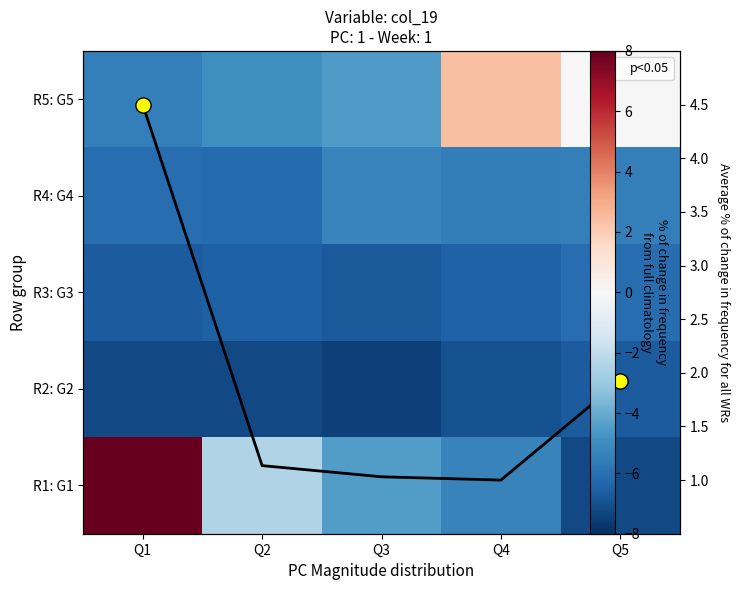

What is the difference between the R3: G3 values at Q4 and Q2?

0.1